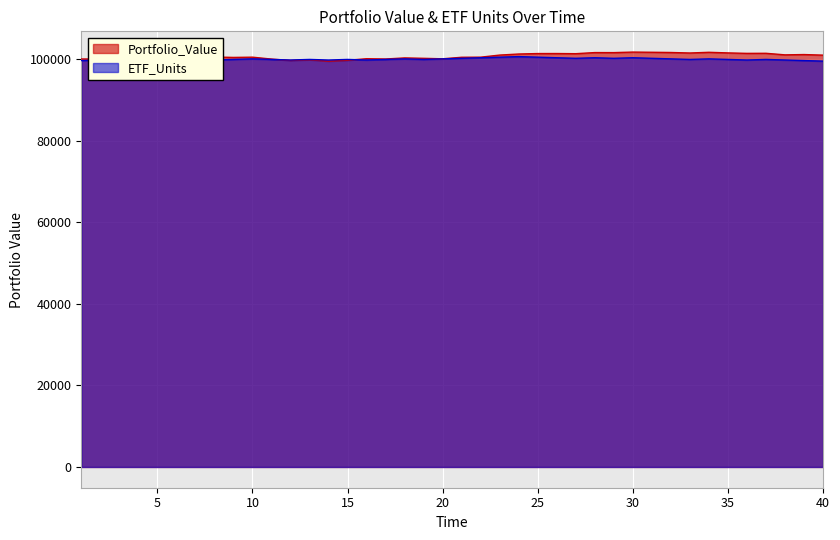

What is the value of the ETF_Units point at the 12th from the left?

99749.8